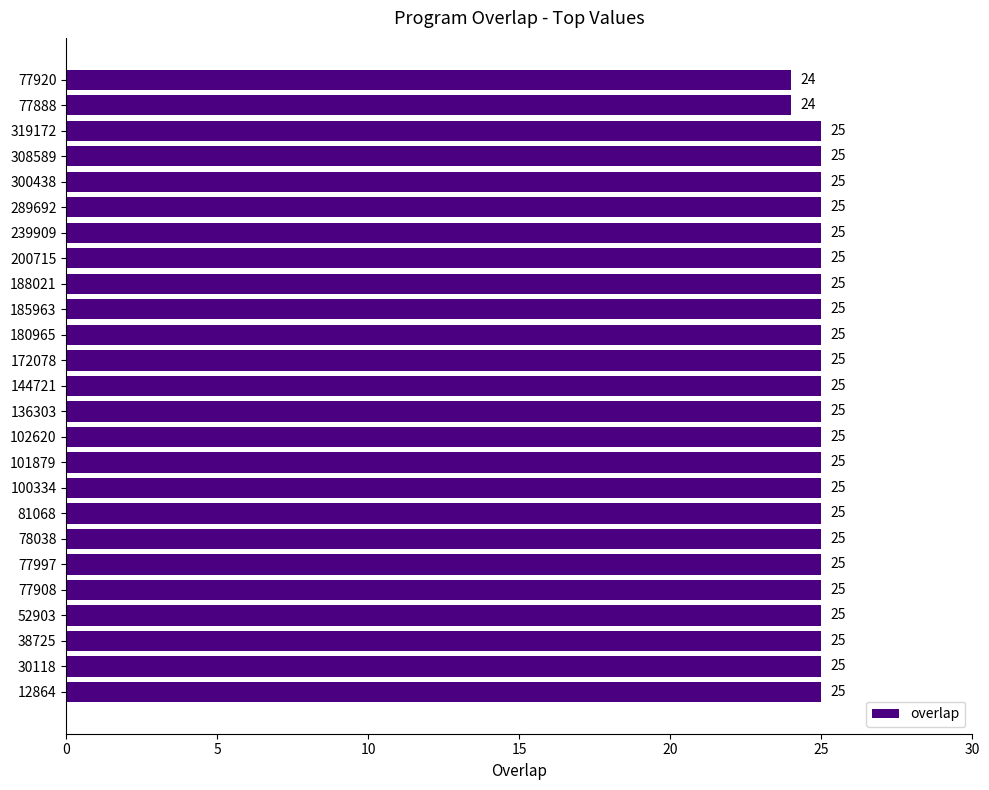

Approximately how many times larger is the value at 102620 compared to 319172?

1.0